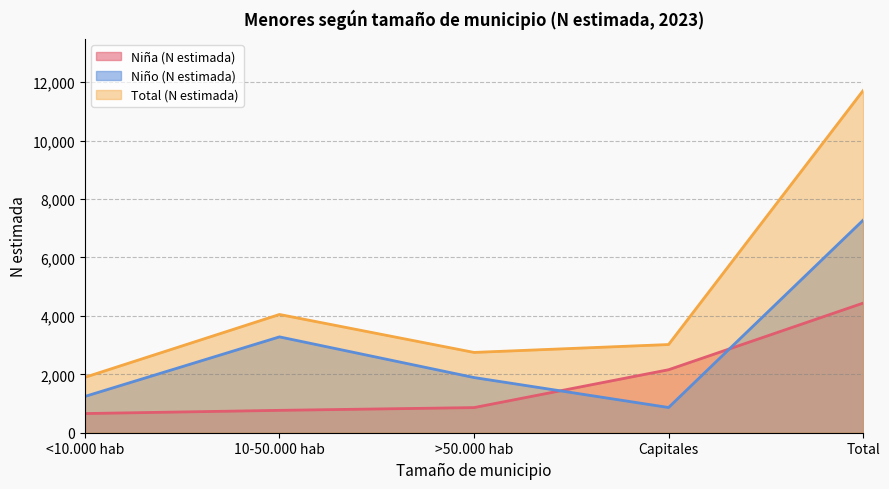

The value of Total (N estimada) at <10.000 hab is 1897. True or false?

True